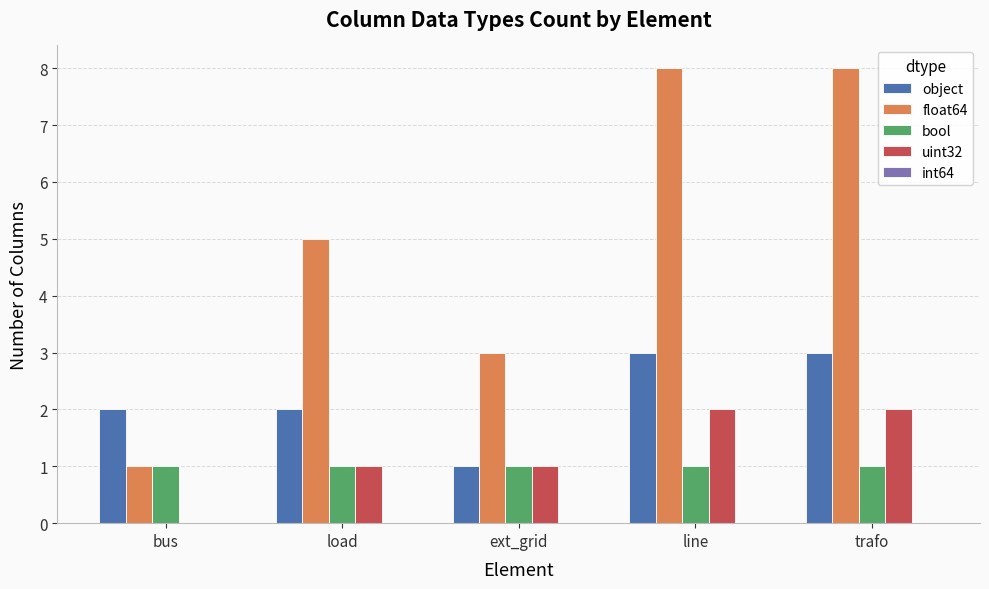

Which series has the largest total across all categories?

float64